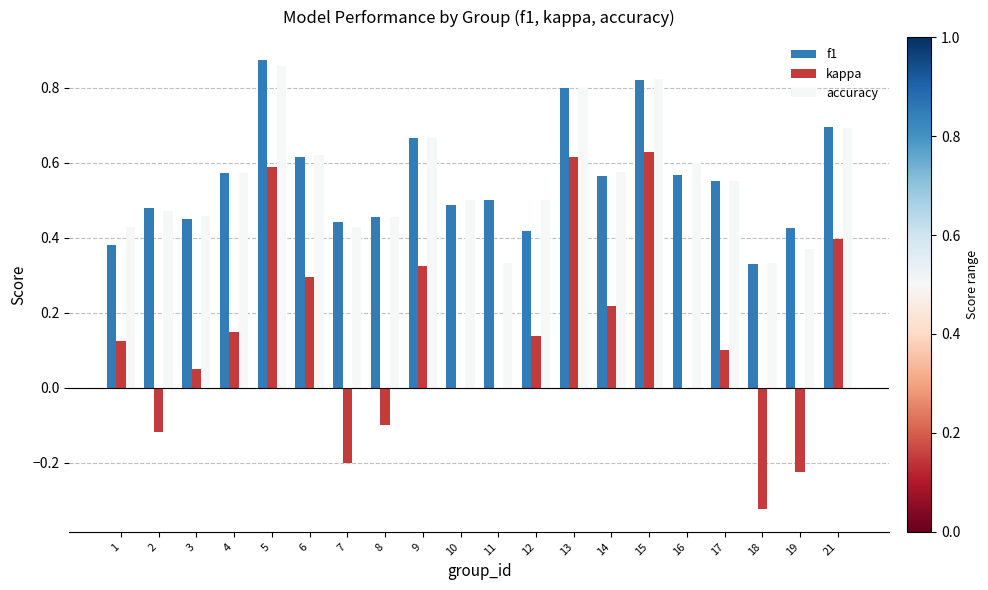

What are all the series names shown in the legend?

f1, kappa, accuracy